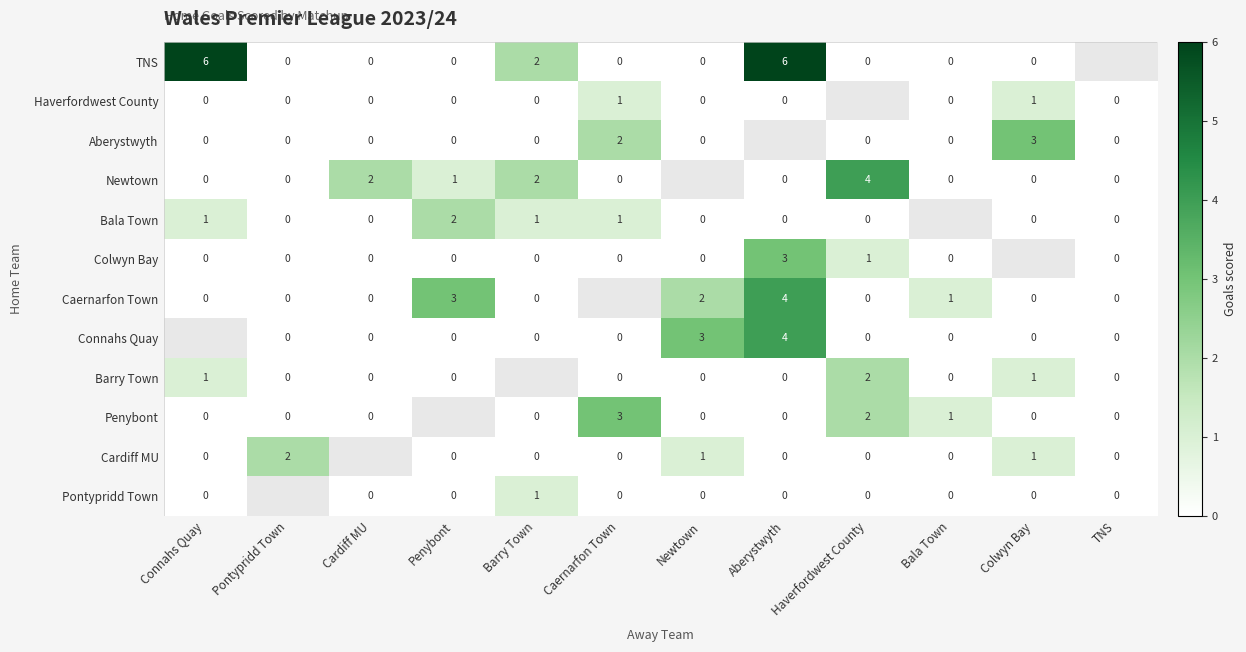

What is the difference between the Colwyn Bay values at Aberystwyth and Barry Town?

3